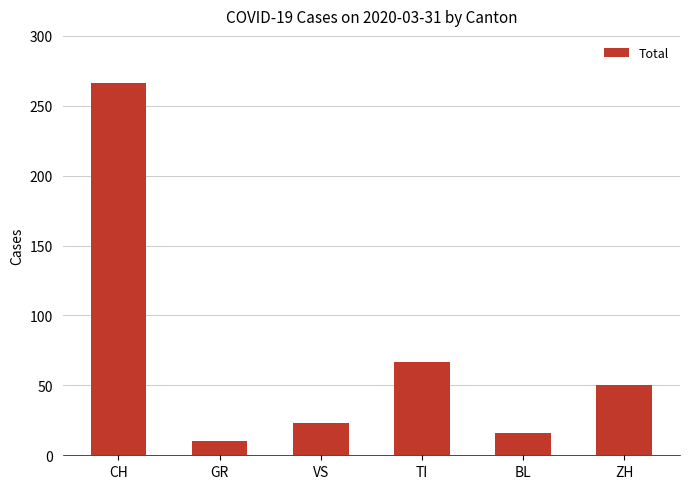

Where does the data first go above 50?

CH